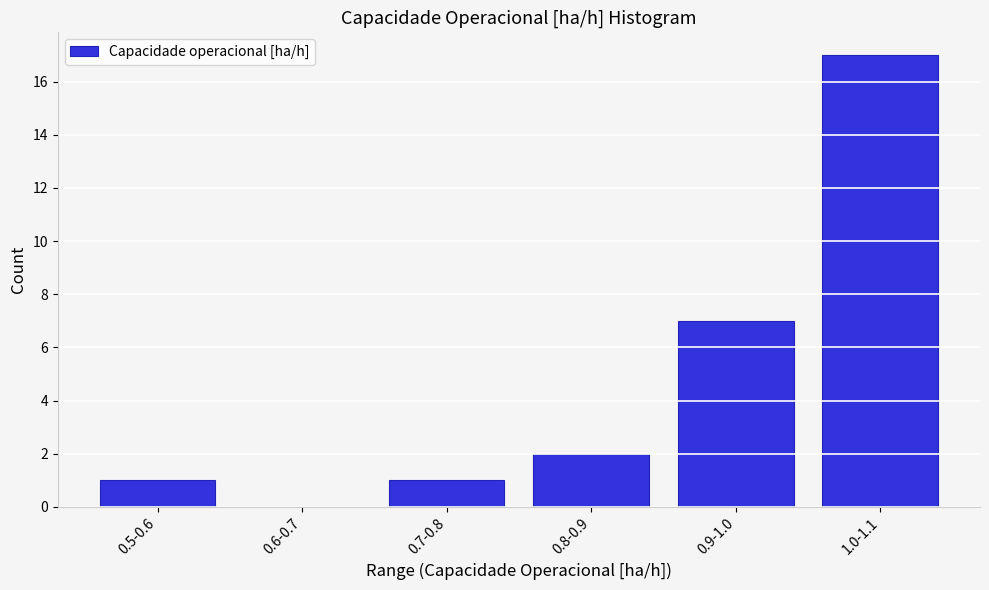

Reading left to right, extract all data points from this chart.

0.5-0.6=1	0.6-0.7=0	0.7-0.8=1	0.8-0.9=2	0.9-1.0=7	1.0-1.1=17